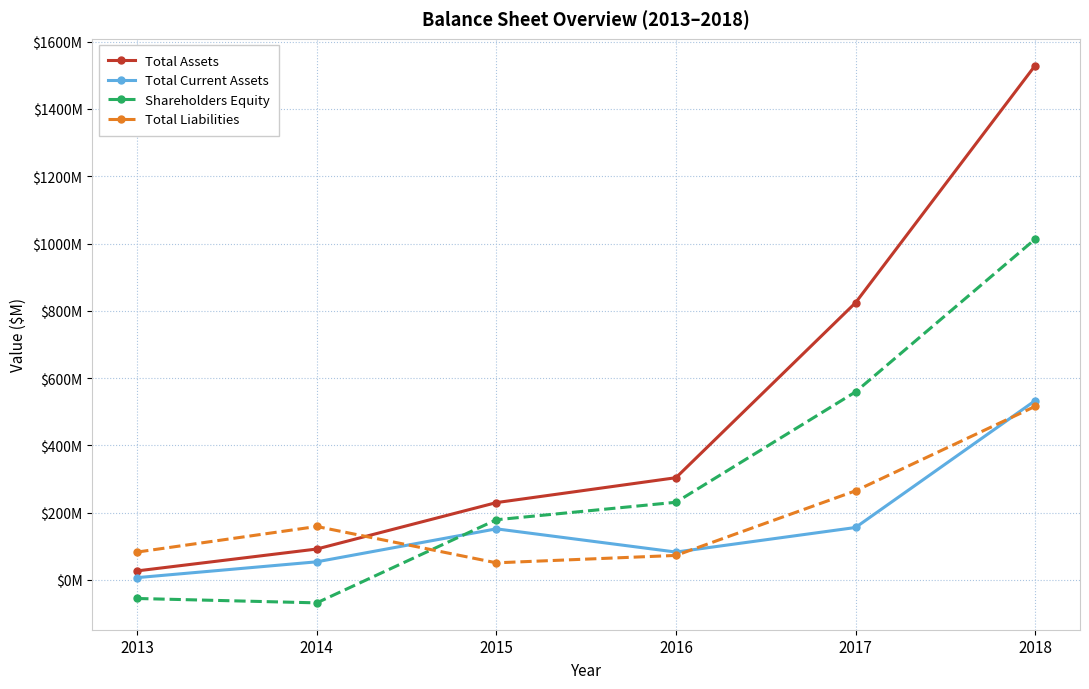

List the labels in order of Shareholders Equity value, smallest first.

2014, 2013, 2015, 2016, 2017, 2018